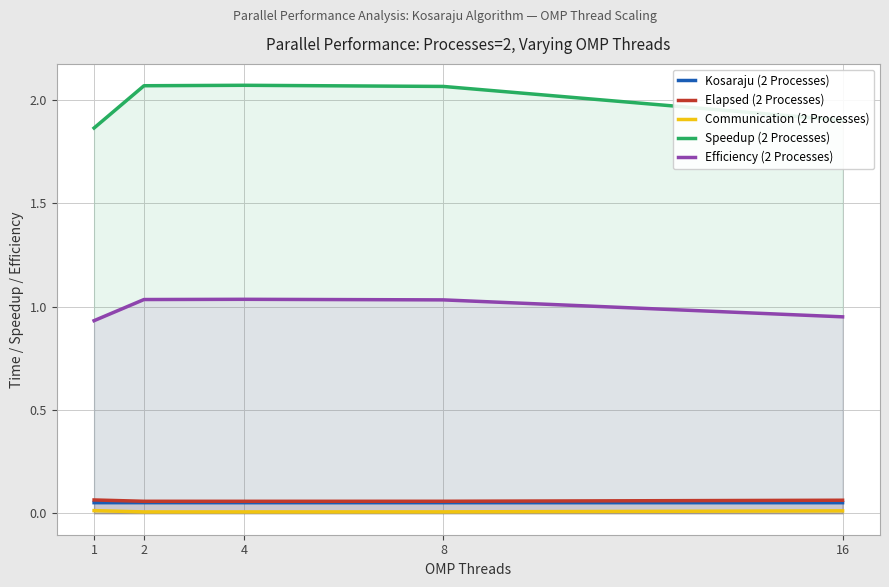

Reading left to right, transcribe all the data shown in this chart.

Kosaraju (2 Processes): 0.1	0.1	0.1	0.1	0.1
Elapsed (2 Processes): 0.1	0.1	0.1	0.1	0.1
Communication (2 Processes): 0.0	0.0	0.0	0.0	0.0
Speedup (2 Processes): 1.9	2.1	2.1	2.1	1.9
Efficiency (2 Processes): 0.9	1.0	1.0	1.0	1.0